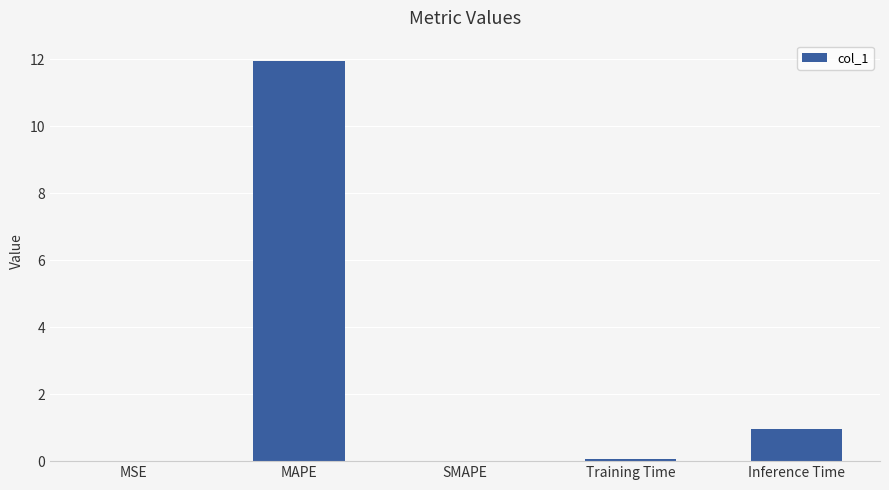

The value at MAPE is 12.0. True or false?

True